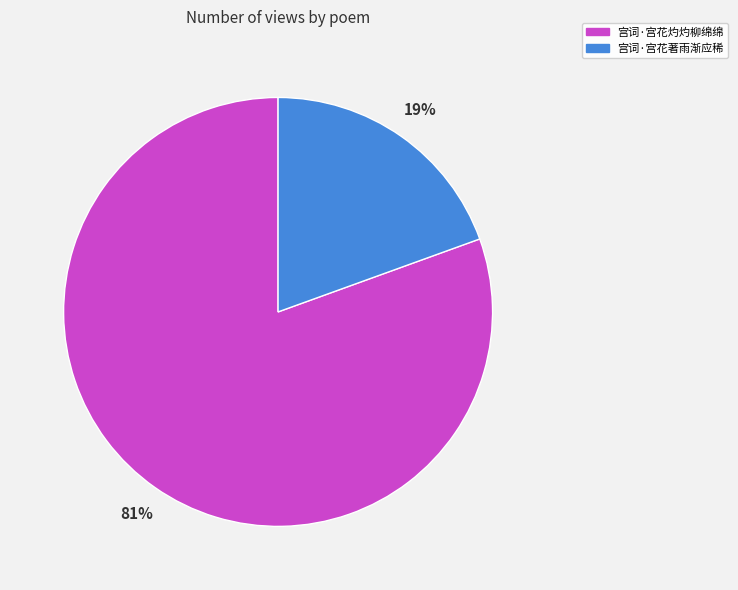

Rank the categories by value from lowest to highest.

宫词·宫花著雨渐应稀, 宫词·宫花灼灼柳绵绵